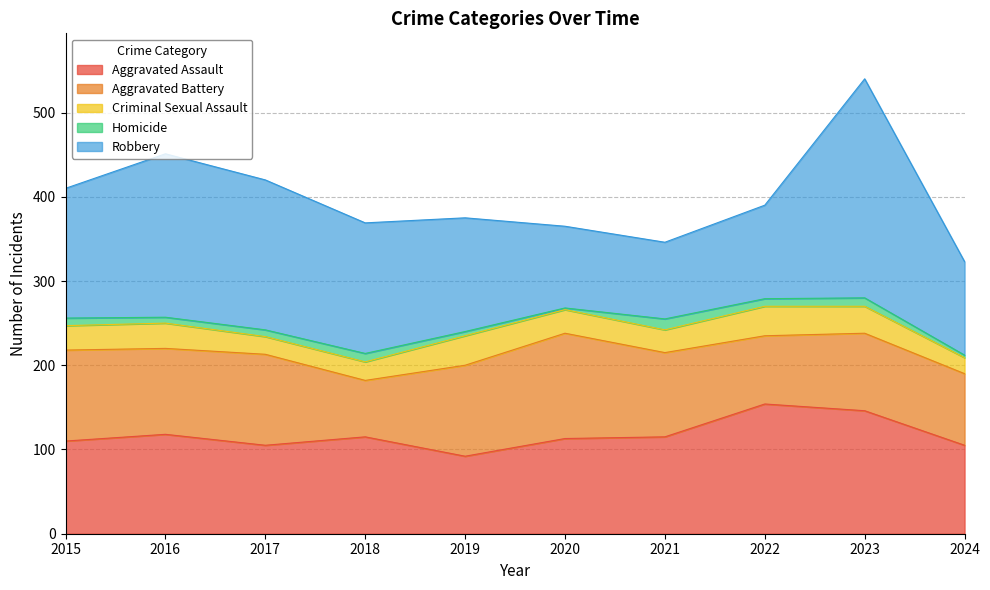

What is the spread (max minus min) of values at 2018?

145